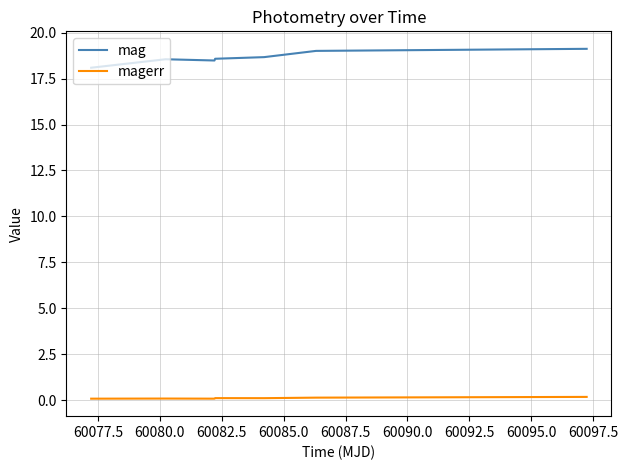

What is the difference between the maximum and minimum values in the mag series?

1.0